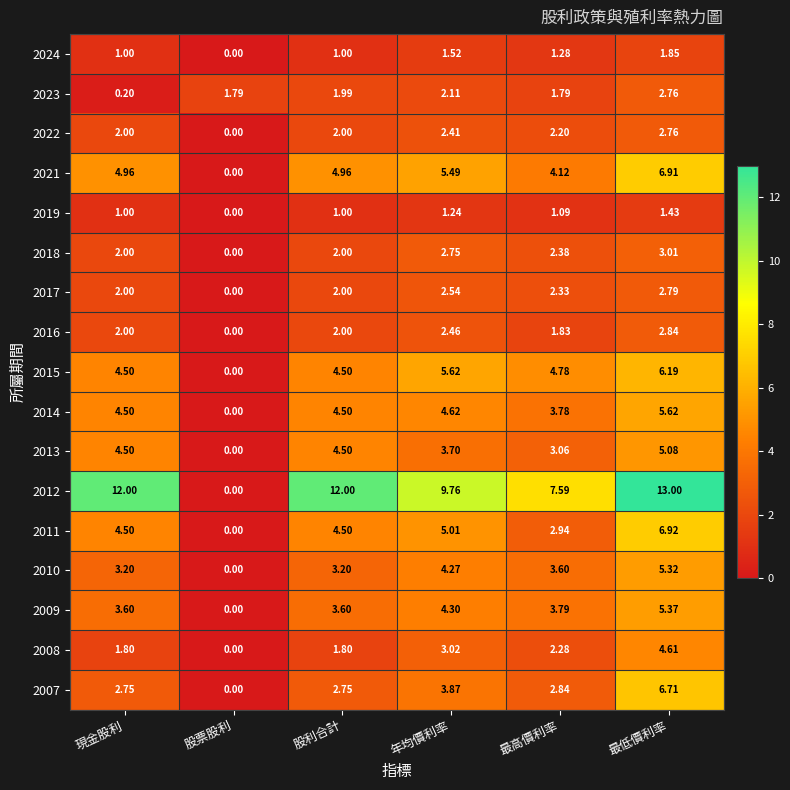

Which category has the lowest value across all series?

股票股利